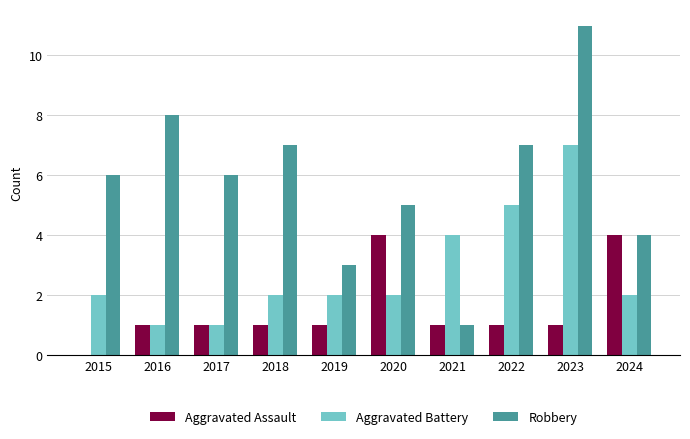

Count the number of data series in this chart.

3